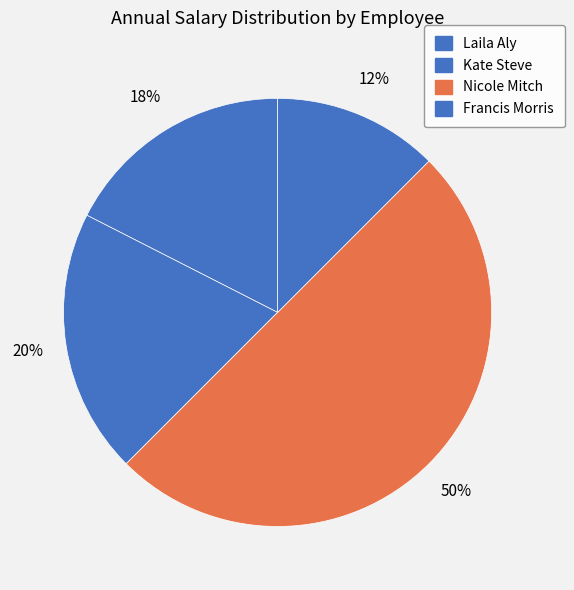

Does any single category account for the majority?

No